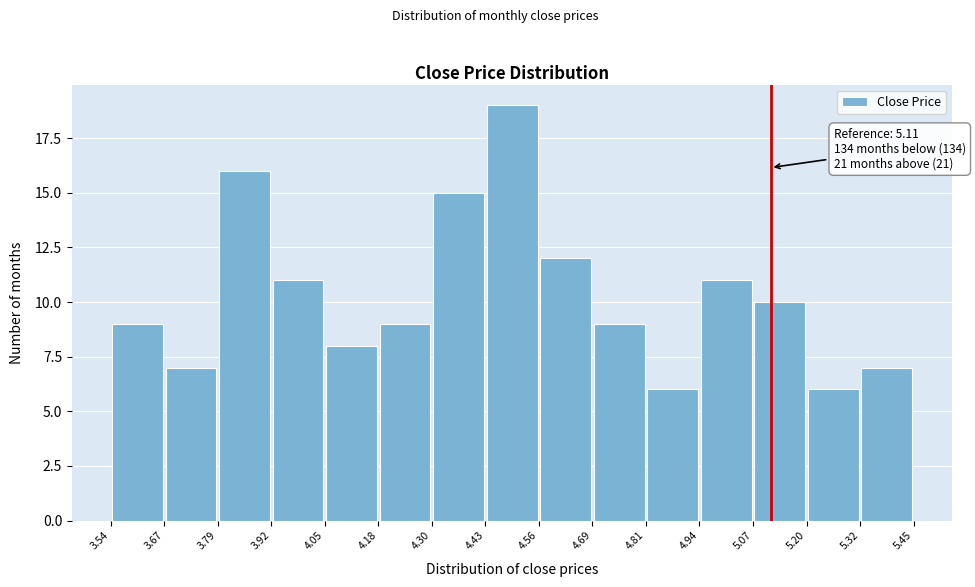

Over which range of the x-axis is the bar tallest?

4.43 to 4.56